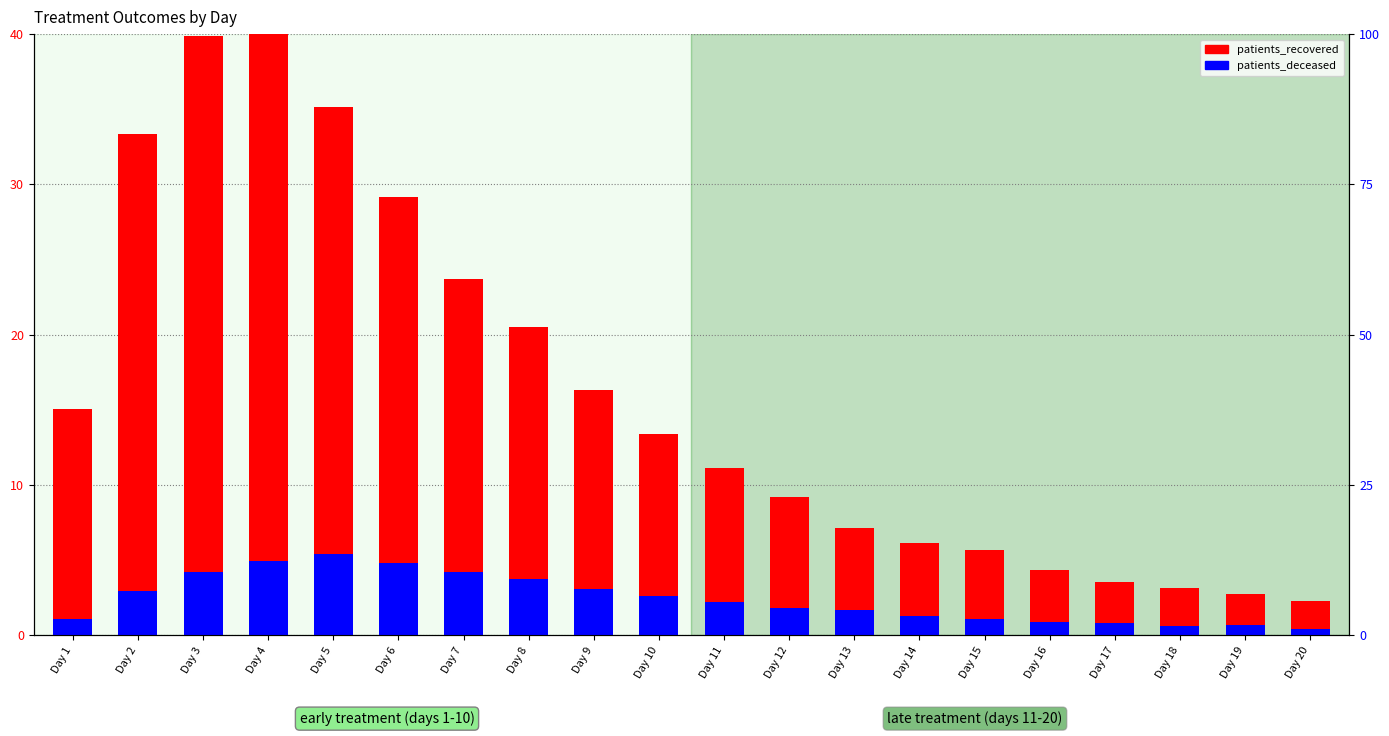

Which series has the largest total across all categories?

patients_recovered